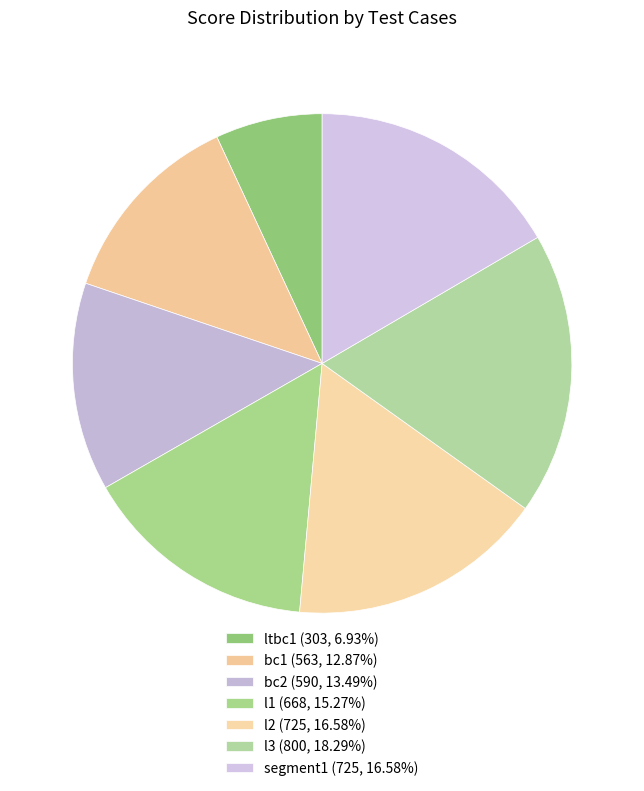

Which category has the biggest portion of the pie?

l3